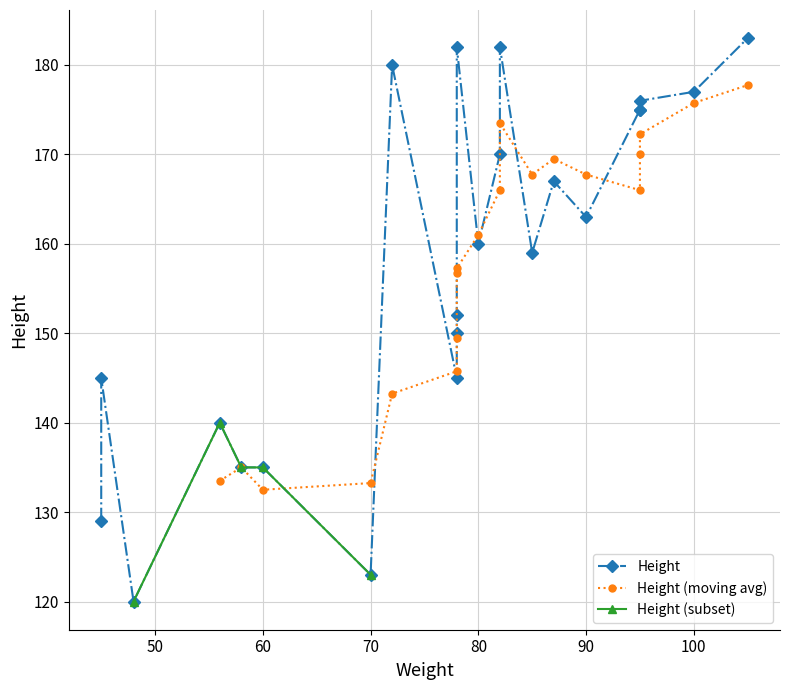

What is the maximum value shown in the chart?

183